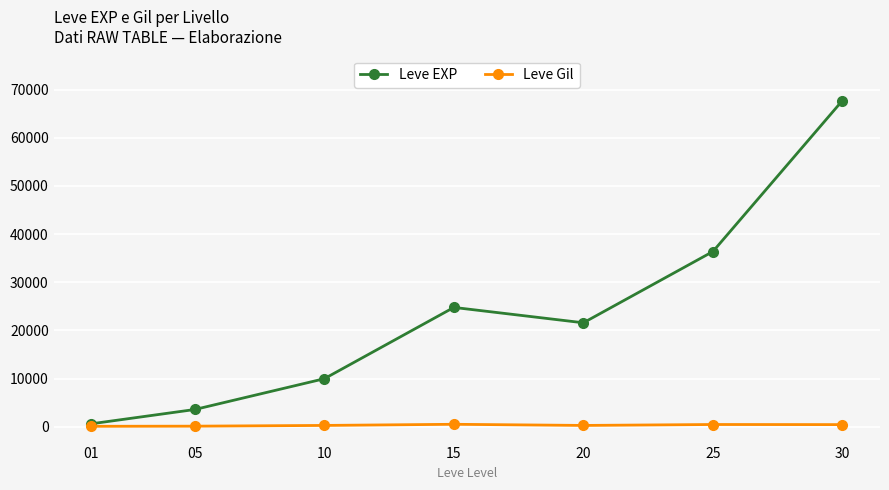

How many data points in Leve EXP are less than 21600?

3